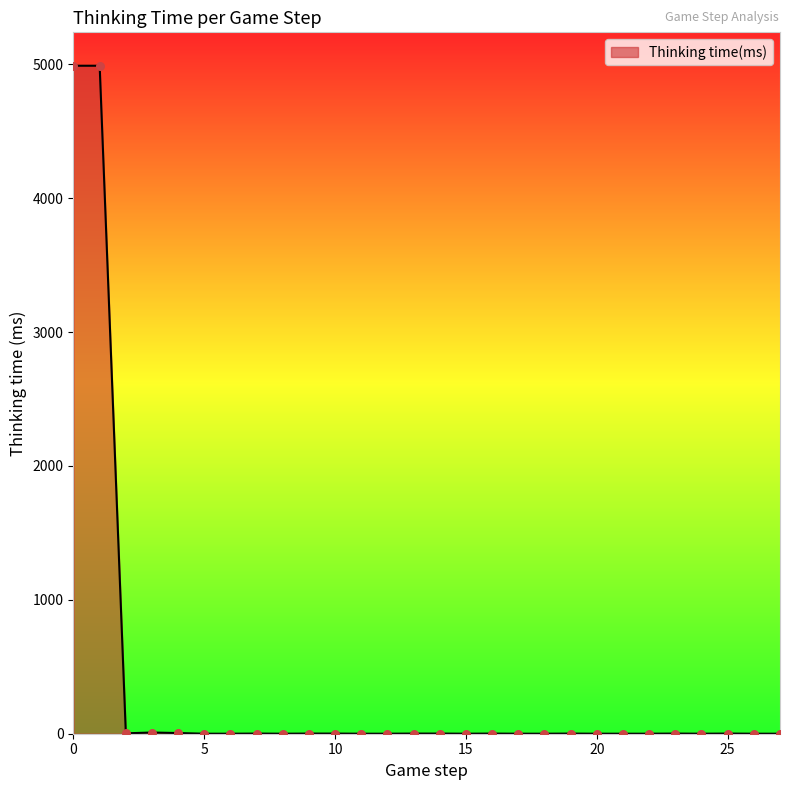

How many lines are shown in the chart?

1